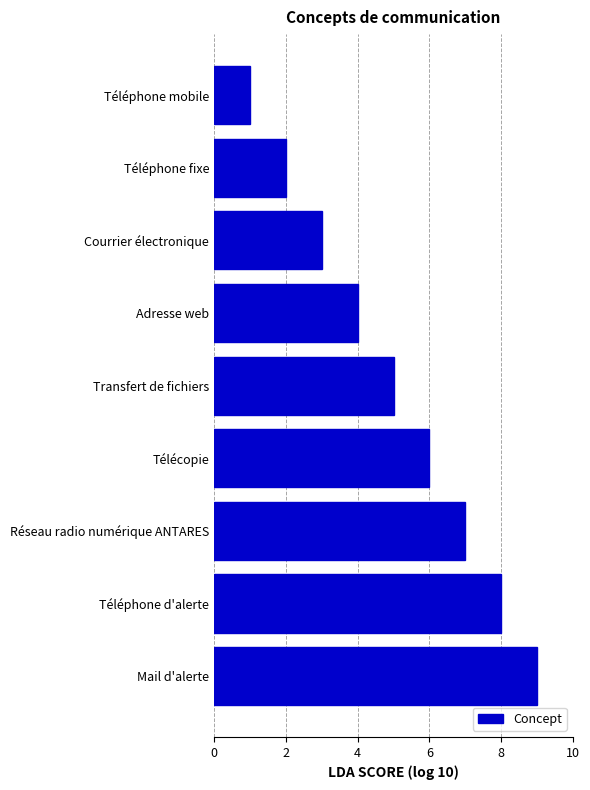

List the labels in order of value, largest first.

Mail d'alerte, Téléphone d'alerte, Réseau radio numérique ANTARES, Télécopie, Transfert de fichiers, Adresse web, Courrier électronique, Téléphone fixe, Téléphone mobile